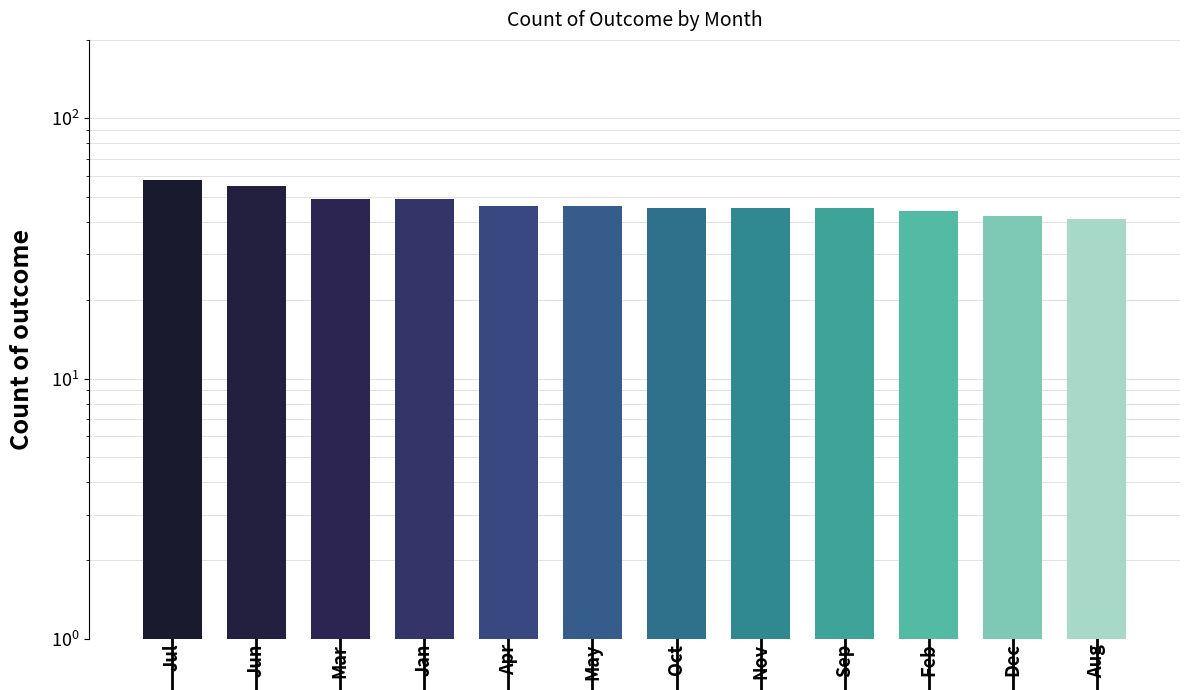

What is the value of the failed bar at the 11th from the left?

32